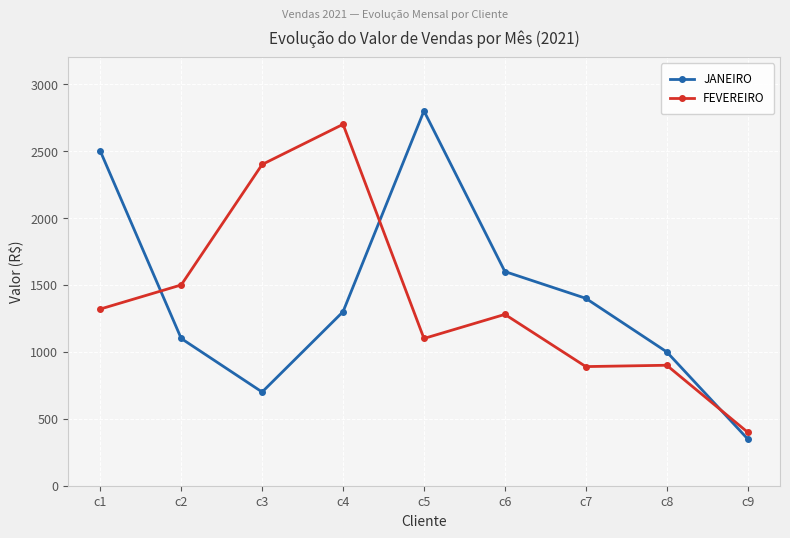

Is the value of FEVEREIRO at c3 greater than the value of JANEIRO at c1?

No